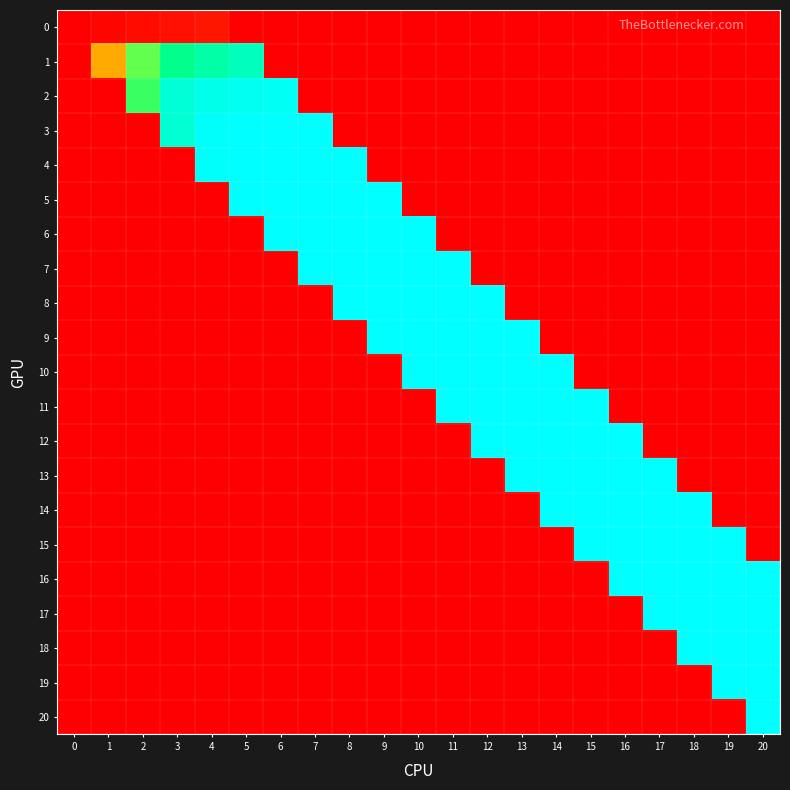

What is the difference between the highest and lowest values at 8?

361.1